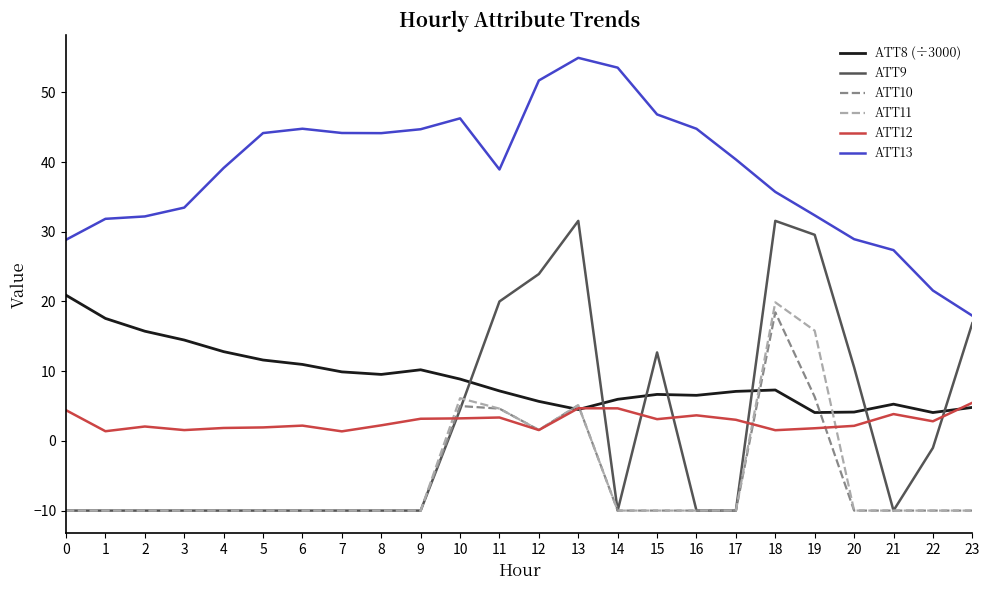

True or false: ATT13 and ATT12 intersect in this chart.

False